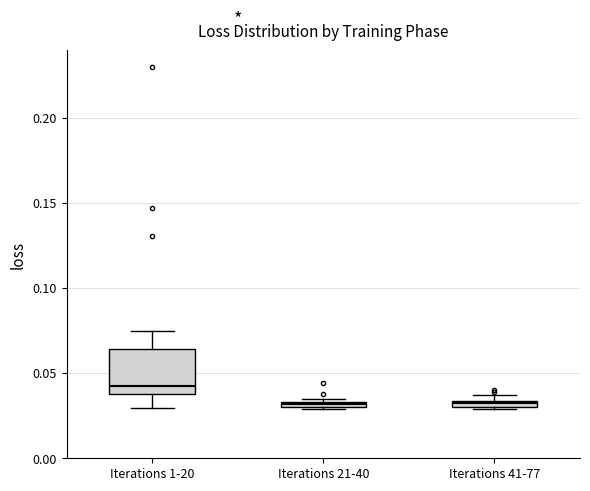

Where is the lower edge of the box for Iterations 41-77 on the y-axis? The values are not printed on the chart, so give them approximately, as read against the axis.

0.030